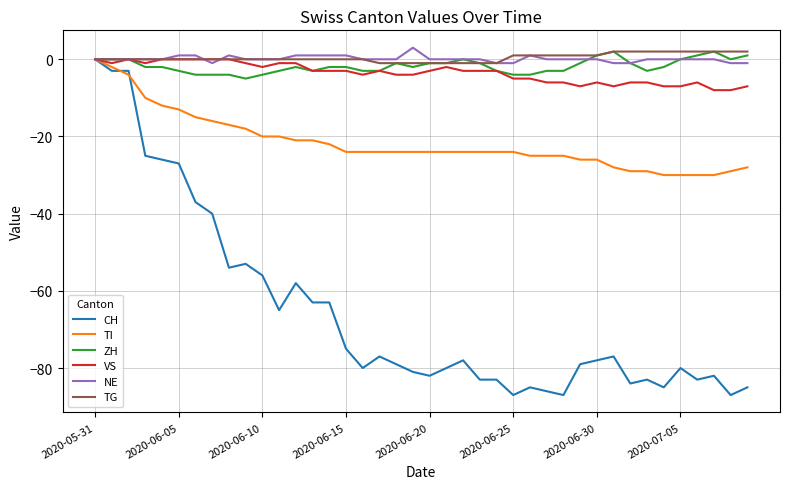

Which series has the widest spread of values?

CH